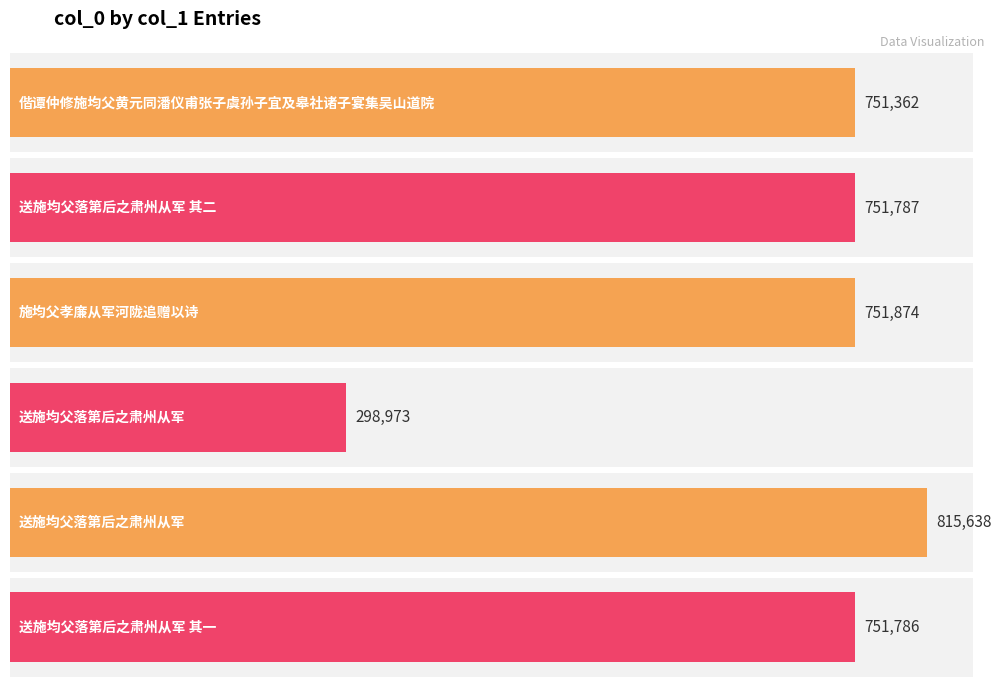

What is the smallest value displayed?

298973